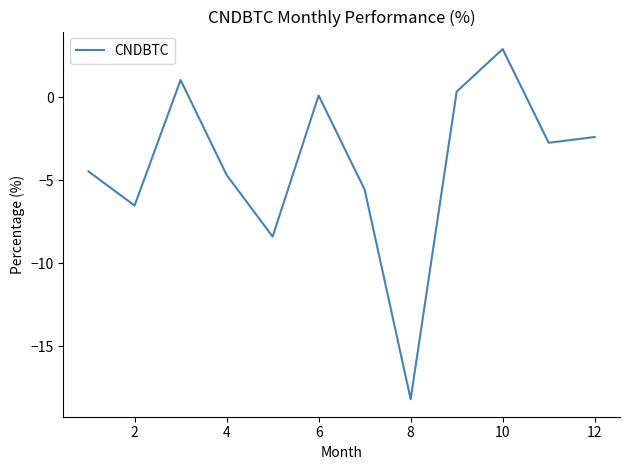

What is the difference between the maximum and minimum values?

21.1